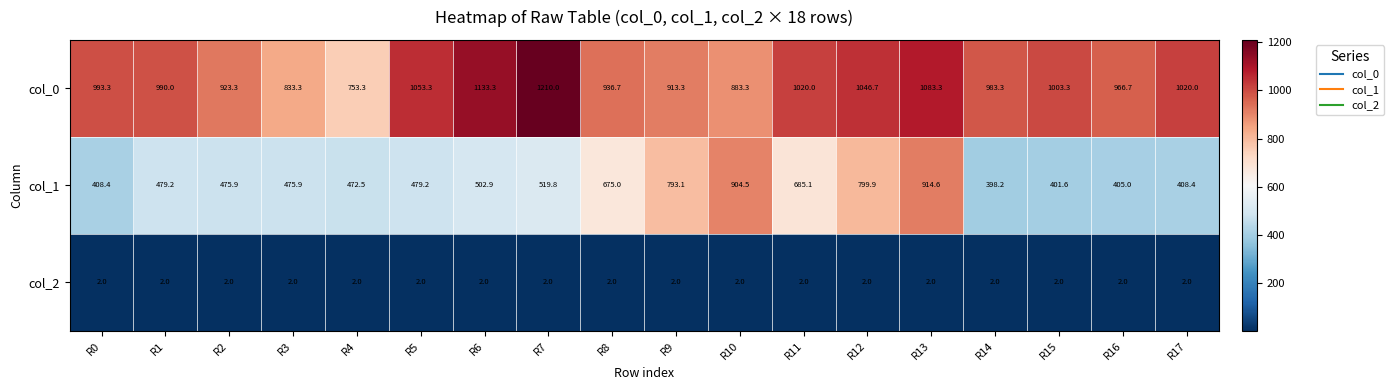

How many distinct data groups are displayed?

3